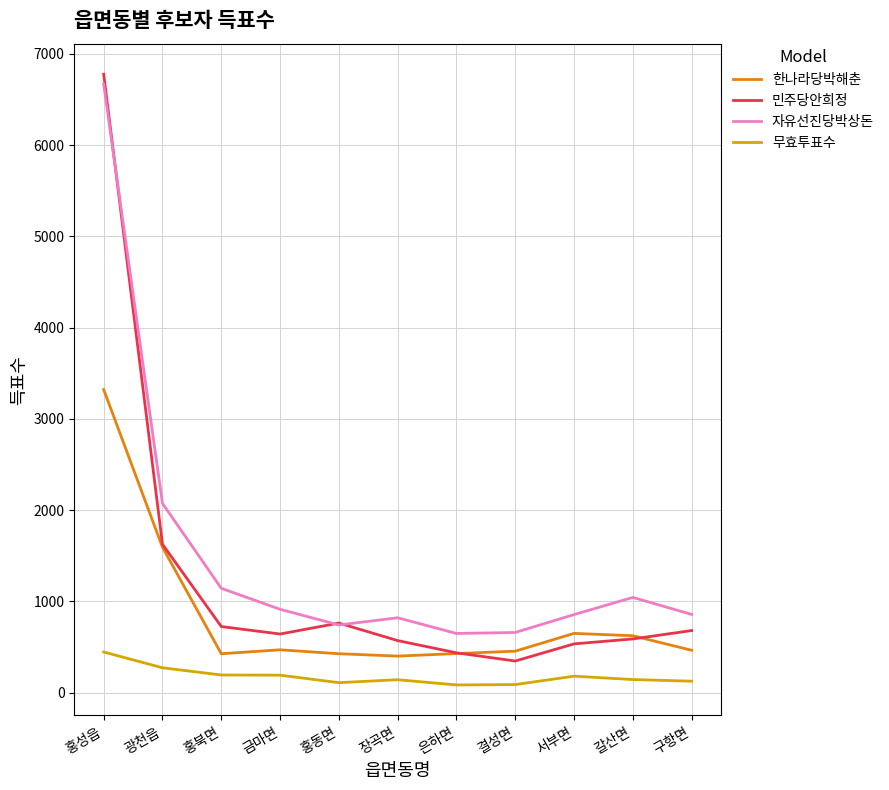

True or false: 자유선진당박상돈 has a value of 649 at 은하면.

True